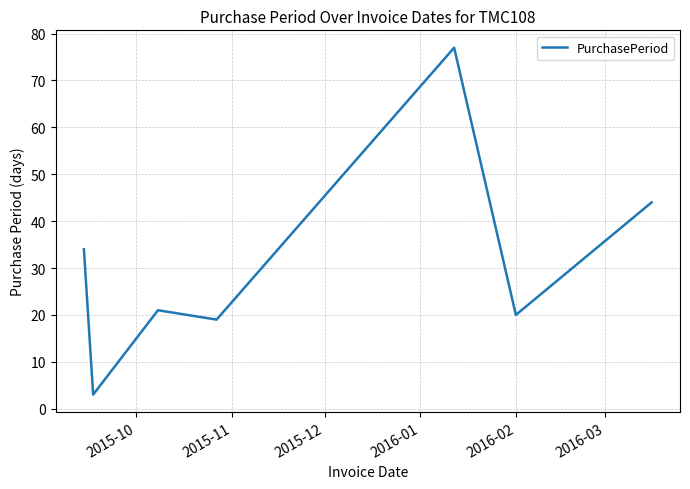

What is the minimum value shown in the chart?

3